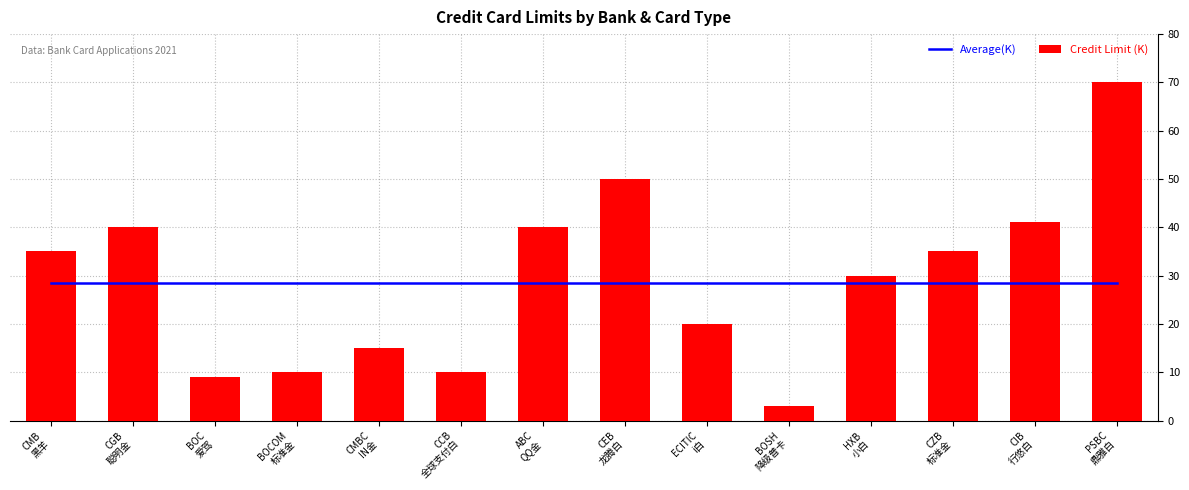

Which series has the largest total across all categories?

Daily Credit Limit (K)